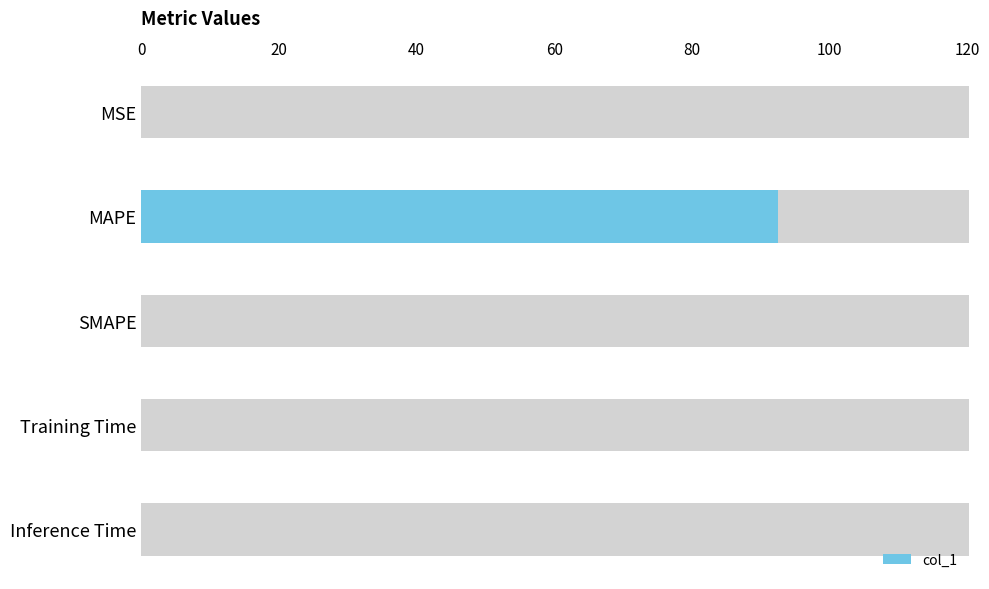

Reading left to right, extract all data points from this chart.

0.0	92.6	0.0	0.0	0.0